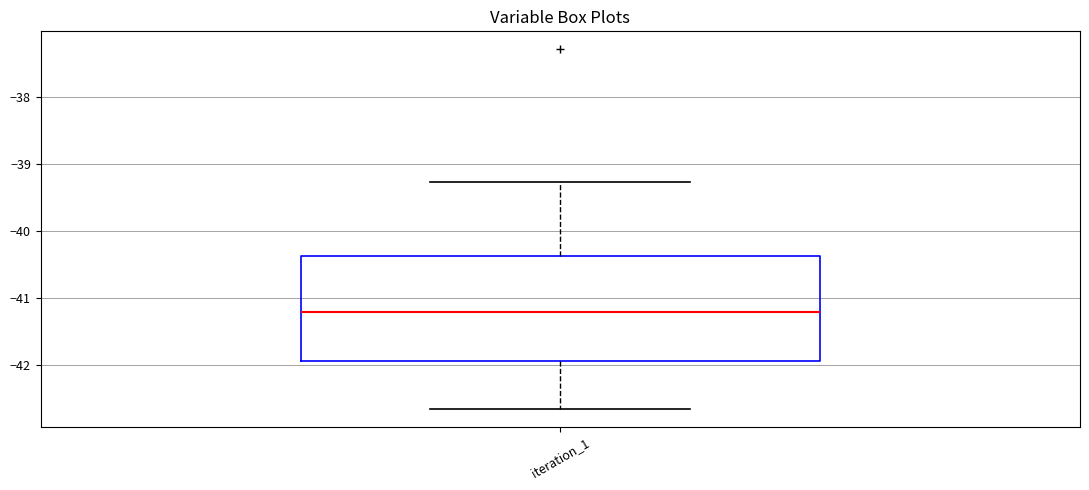

Where does the upper whisker of the box for iteration_1 end on the y-axis? The values are not printed on the chart, so give them approximately, as read against the axis.

-39.3